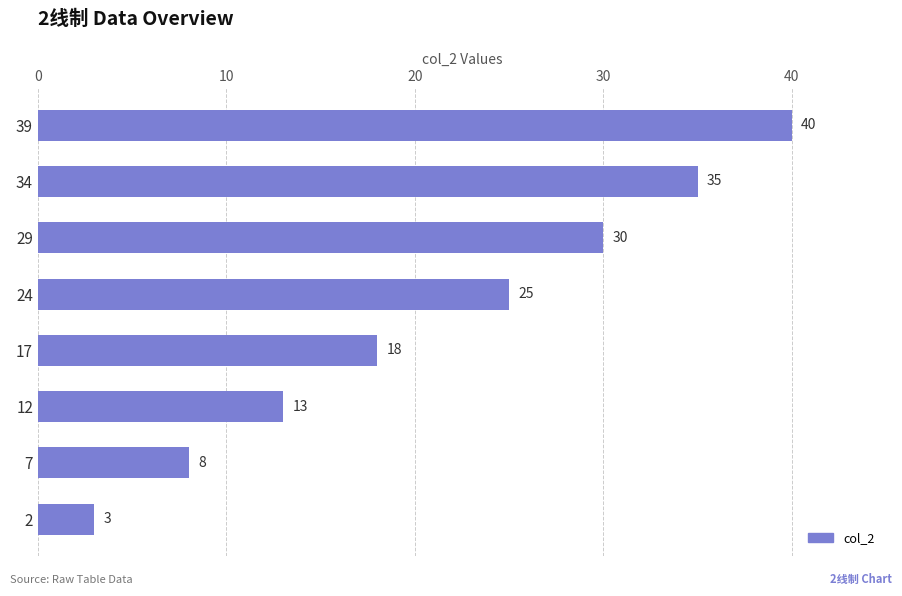

Reading top to bottom, what are all the values shown in this chart?

40	35	30	25	18	13	8	3